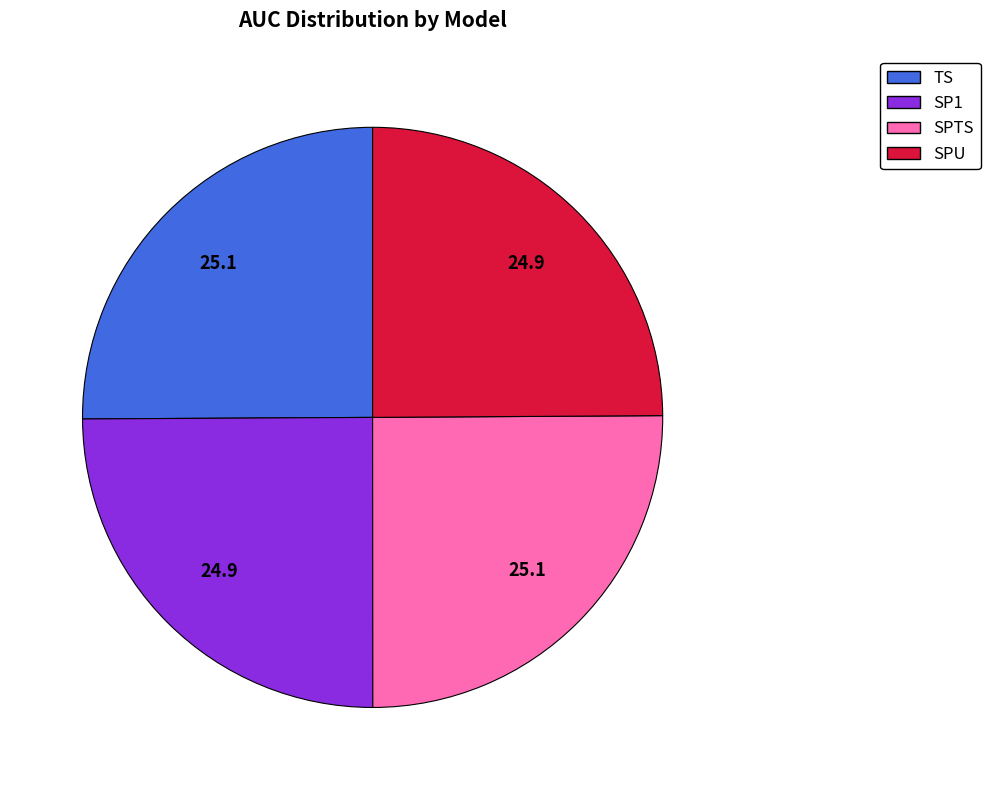

How many segments does this pie chart have?

4